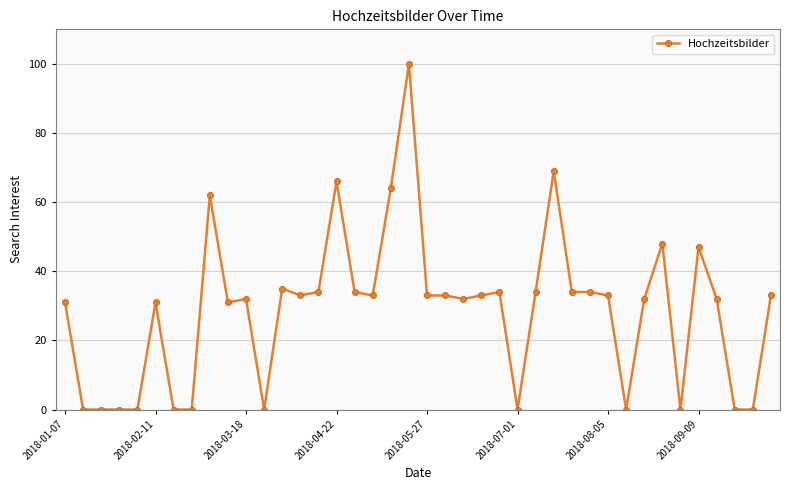

True or false: the data has more than 0 interior local peaks.

True